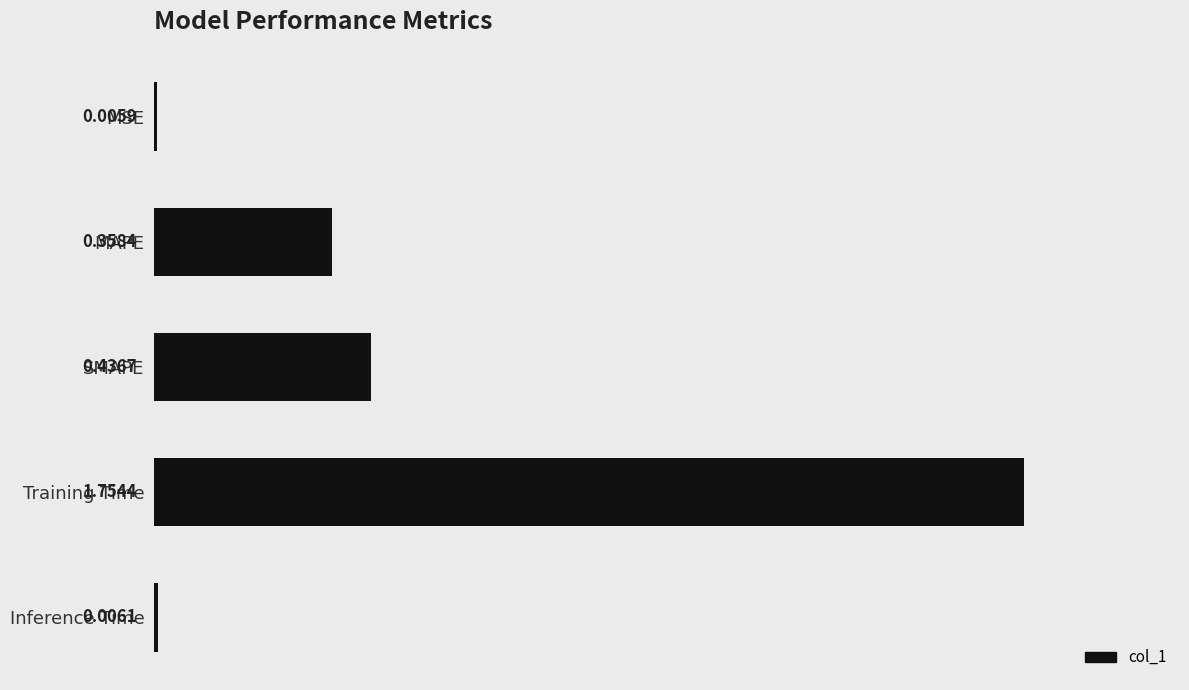

What is the sum of all values?

2.6